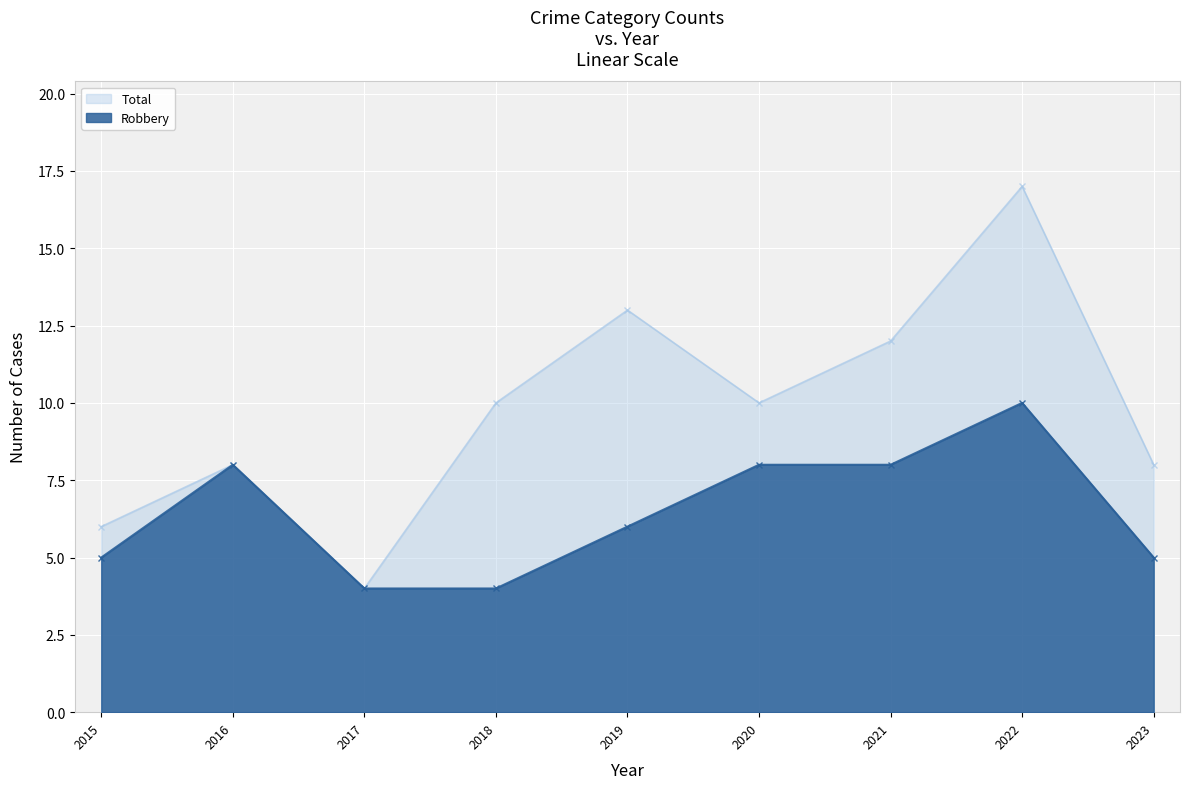

Rank the categories by Total value from lowest to highest.

2017, 2015, 2016, 2023, 2018, 2020, 2021, 2019, 2022